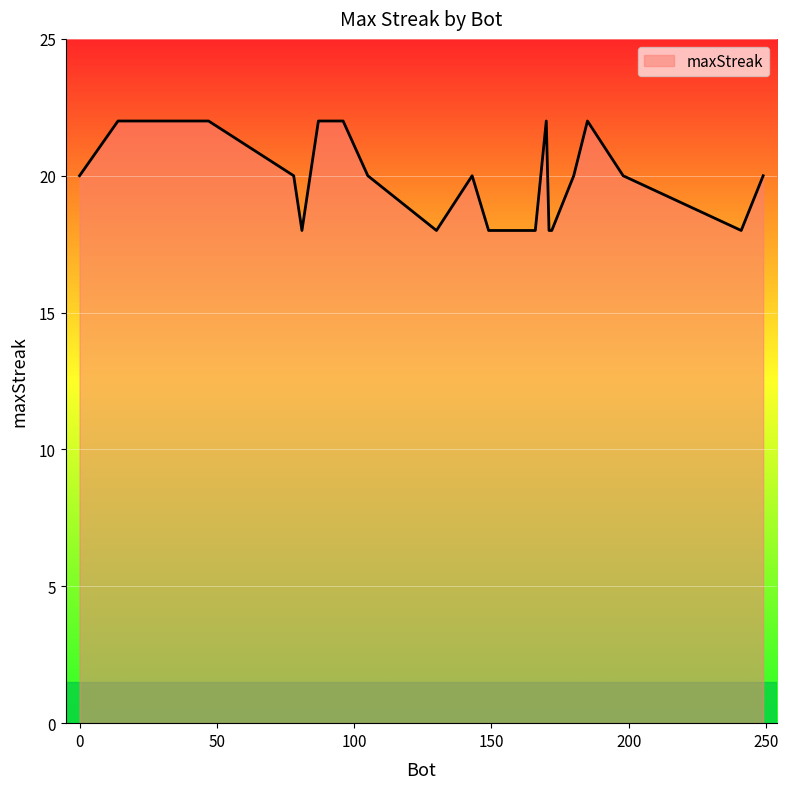

What is the minimum value shown in the chart?

18